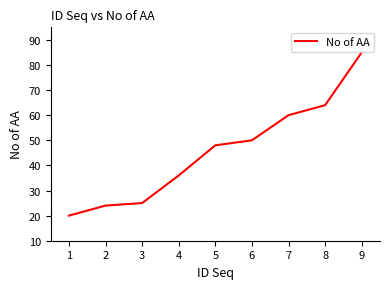

What is the difference between the second highest and second lowest values?

40